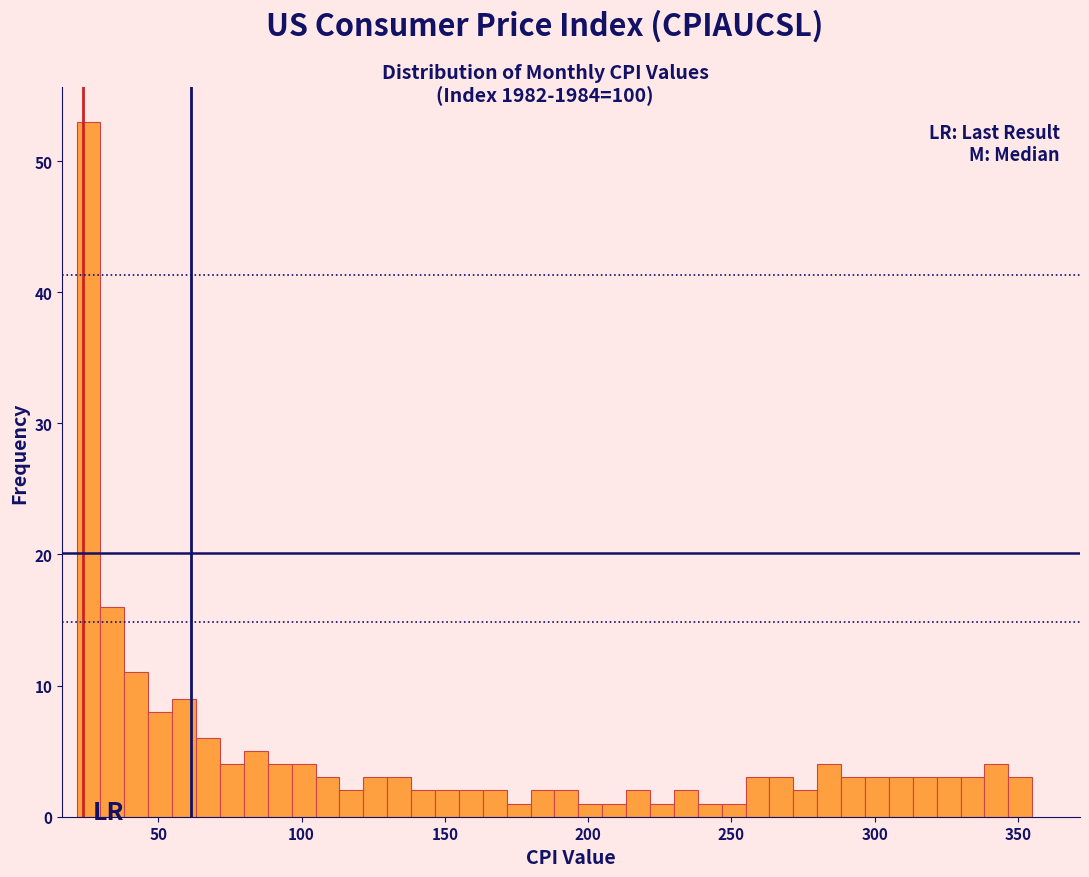

Read against the x-axis, roughly where is the centre of the tallest bar?

25